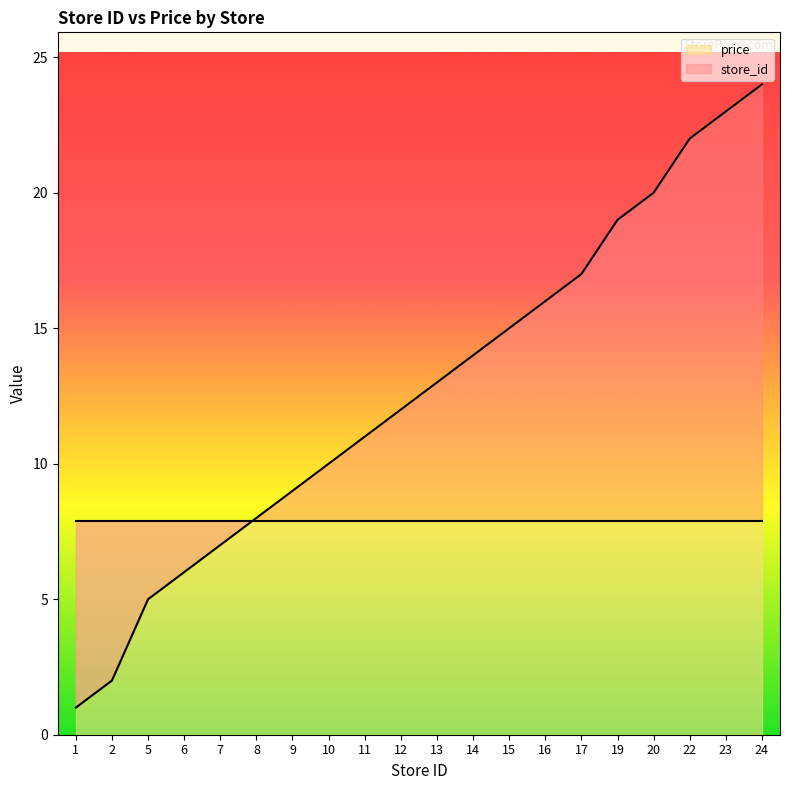

Does the chart have visible grid lines?

No